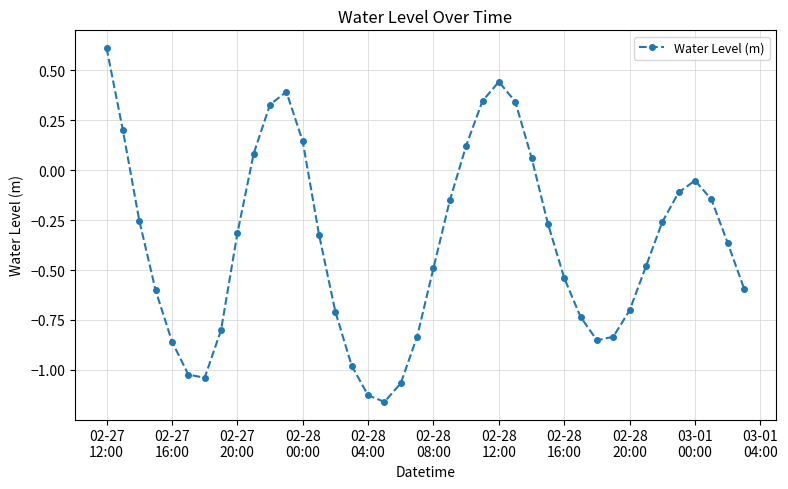

How many categories are shown in the chart?

40